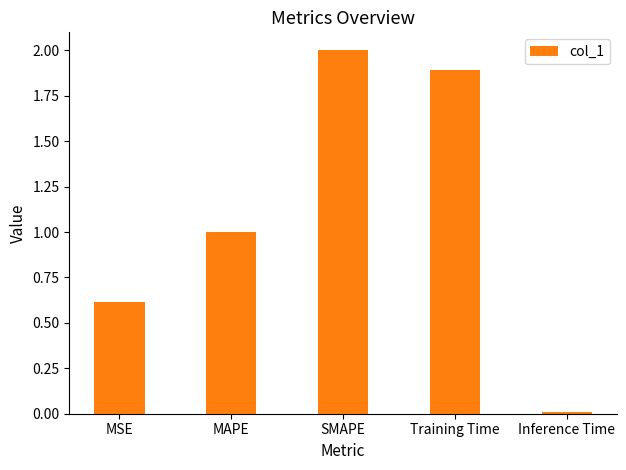

What is the change in value from Training Time to Inference Time?

-1.9